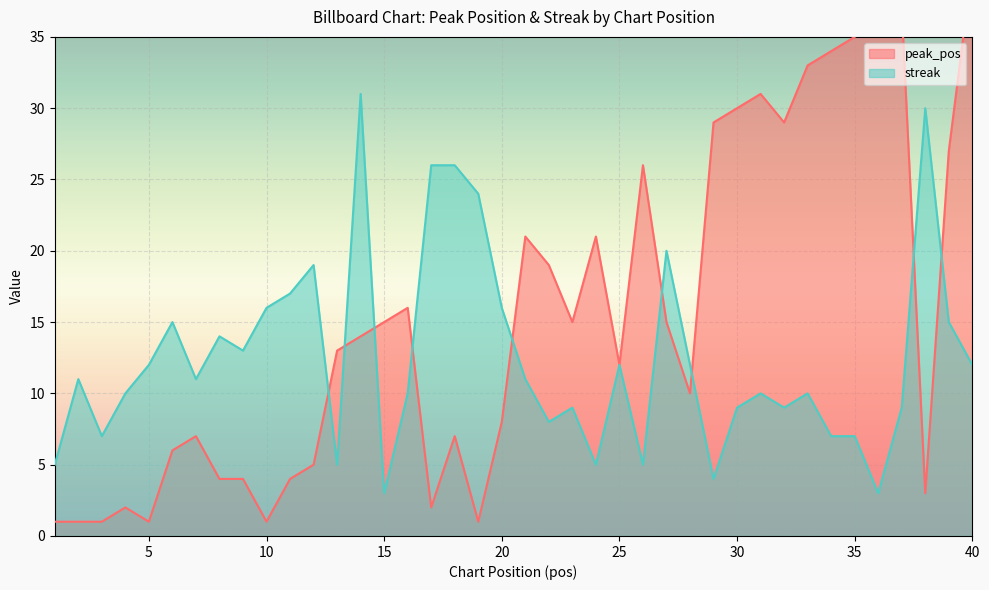

What is the spread (max minus min) of values at 31?

21